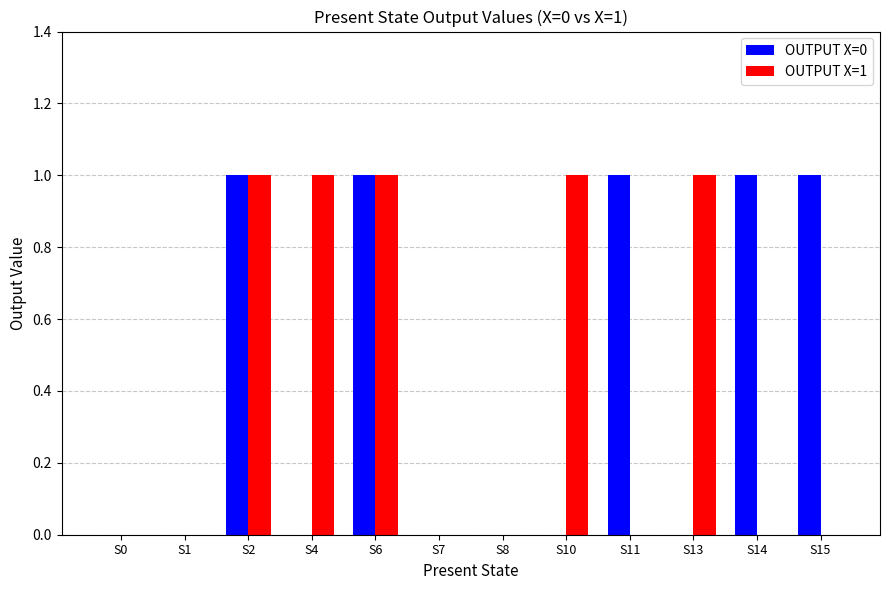

What is the sum of all OUTPUT X=0 values?

5